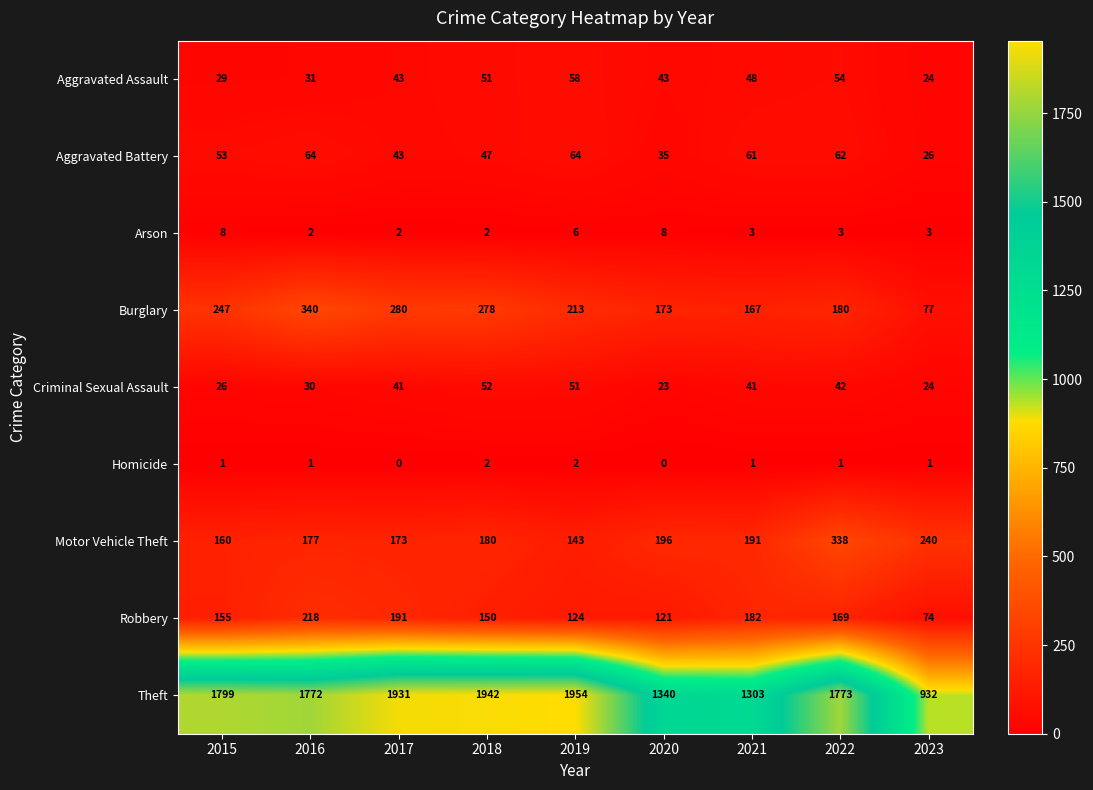

How many Arson values are between 2 and 6?

7